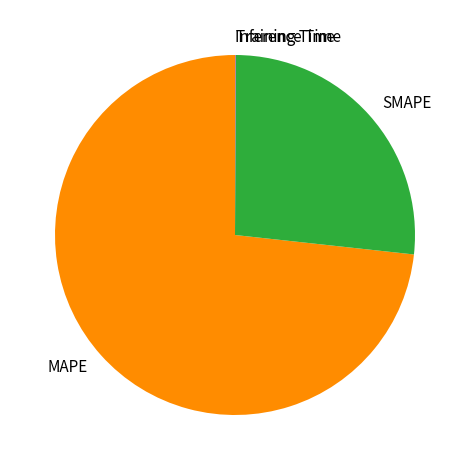

Which slice represents more than half of the pie?

MAPE